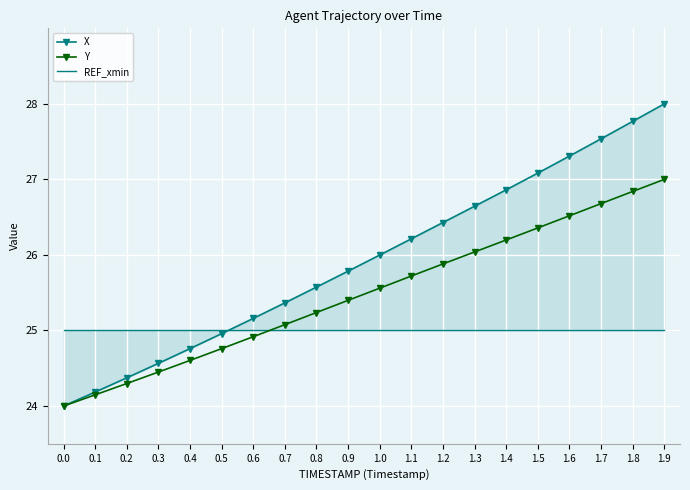

What is the total value across all series at 1.4?

78.1